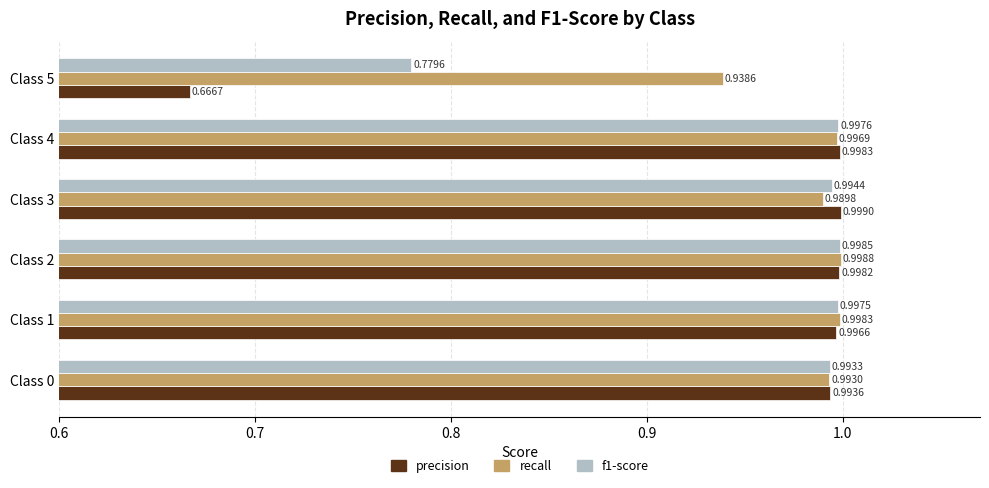

Which series changed the most between Class 2 and Class 3?

recall